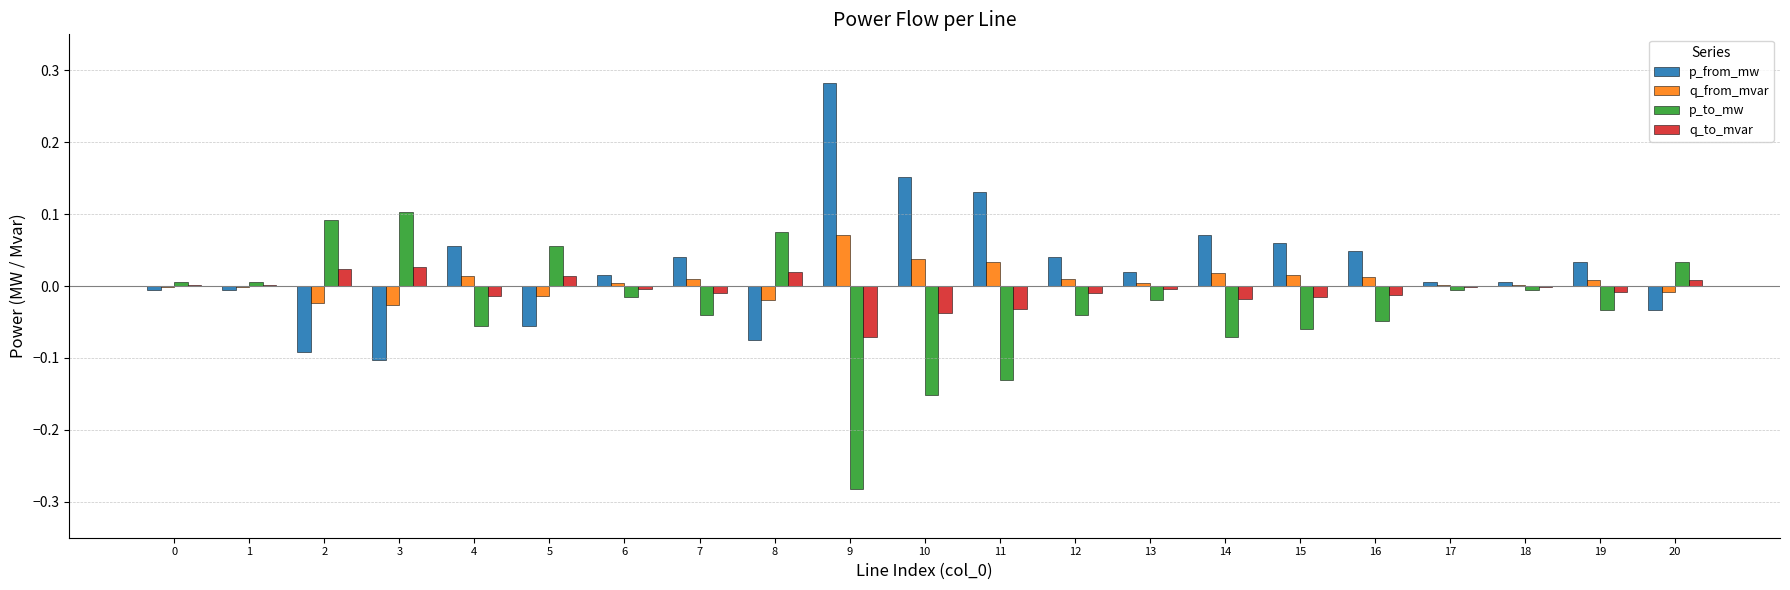

Is the value of p_to_mw at 10 greater than the value of q_from_mvar at 3?

No